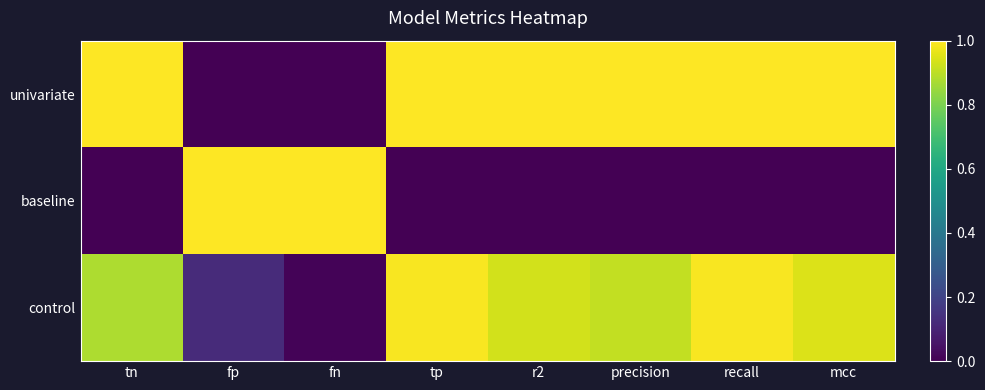

Reading left to right, list all the values displayed in this chart.

univariate: tn=1.0	fp=0.0	fn=0.0	tp=1.0	r2=1.0	precision=1.0	recall=1.0	mcc=1.0
baseline: tn=0.0	fp=1.0	fn=1.0	tp=0.0	r2=0.0	precision=0.0	recall=0.0	mcc=0.0
control: tn=0.9	fp=0.1	fn=0.0	tp=1.0	r2=0.9	precision=0.9	recall=1.0	mcc=0.9